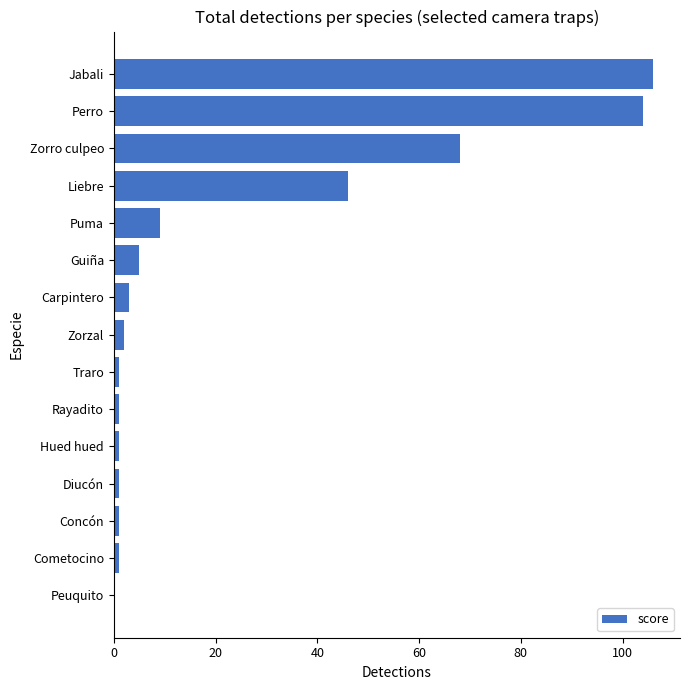

Reading bottom to top, transcribe all the data shown in this chart.

Peuquito=0	Cometocino=1	Concón=1	Diucón=1	Hued hued=1	Rayadito=1	Traro=1	Zorzal=2	Carpintero=3	Guiña=5	Puma=9	Liebre=46	Zorro culpeo=68	Perro=104	Jabali=106